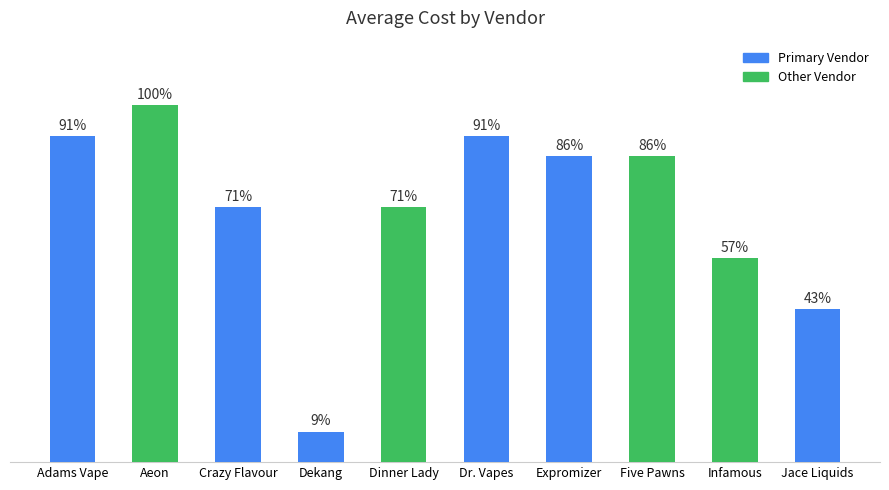

List the labels in order of value, largest first.

Aeon, Adams Vape, Dr. Vapes, Expromizer, Five Pawns, Crazy Flavour, Dinner Lady, Infamous, Jace Liquids, Dekang